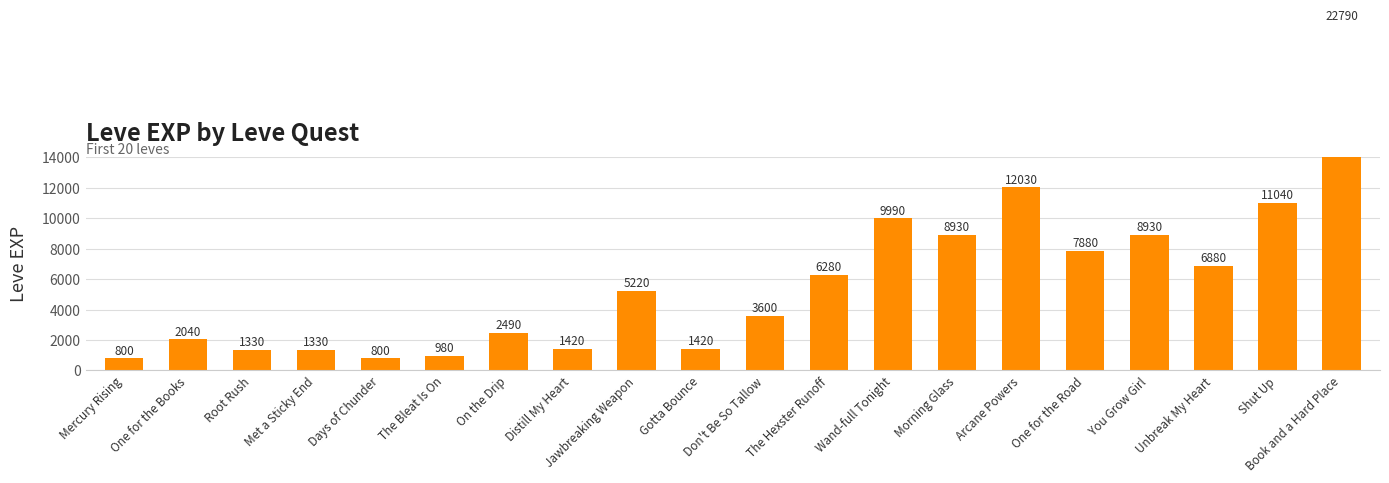

What position from the right is Unbreak My Heart?

3